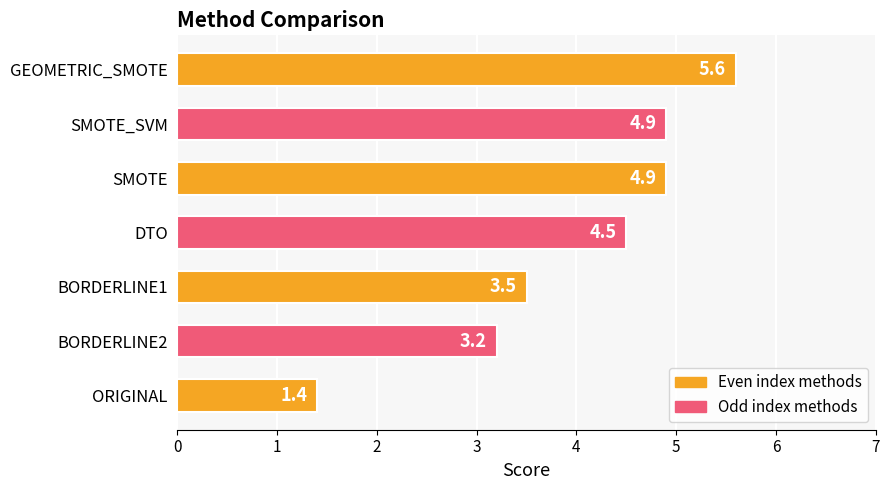

What is the greatest value displayed?

5.6